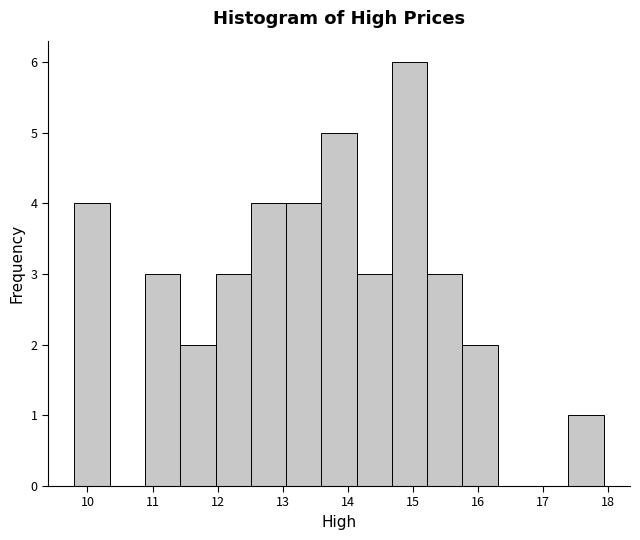

What is the height of the bar covering 13.1 to 13.6 on the x-axis? Neither the bar edges nor the heights are printed on the chart, so give them approximately, as read against the axes.

4